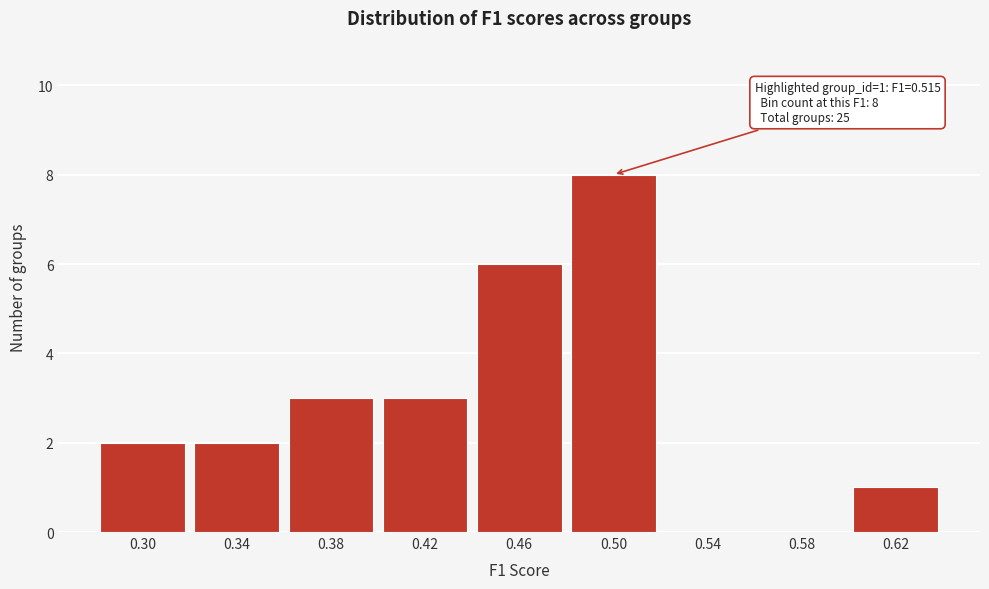

Reading right to left, list all the values displayed in this chart.

0.62=1	0.58=0	0.54=0	0.50=8	0.46=6	0.42=3	0.38=3	0.34=2	0.30=2